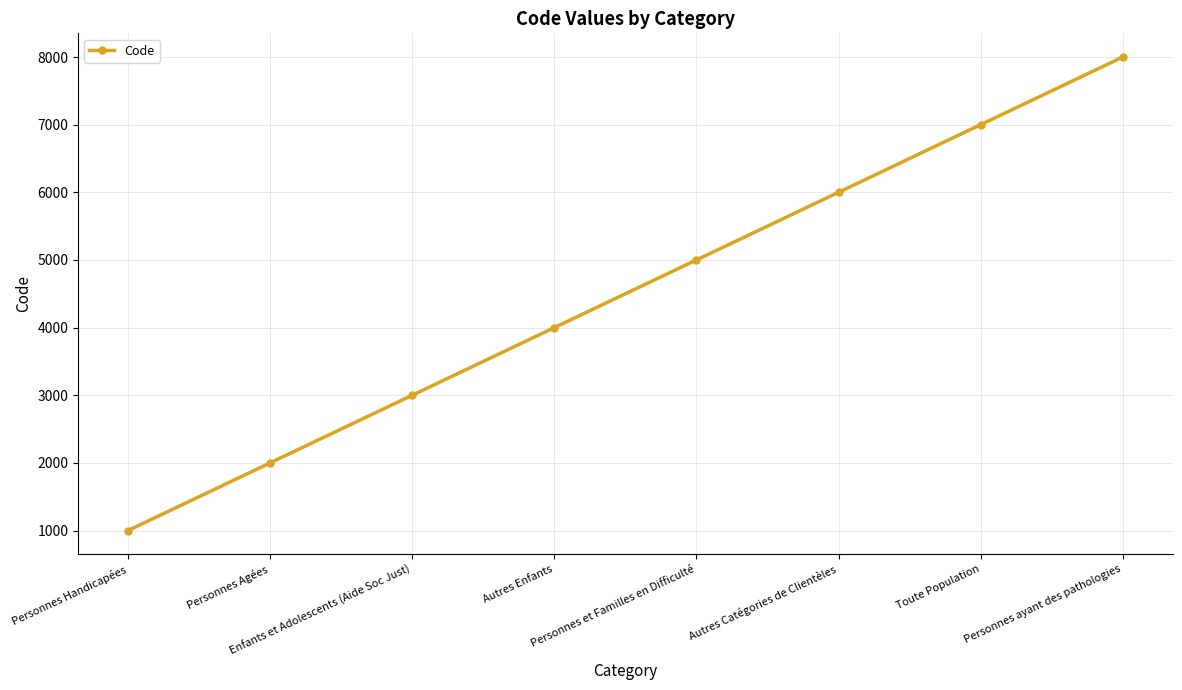

What is the maximum value shown in the chart?

8000